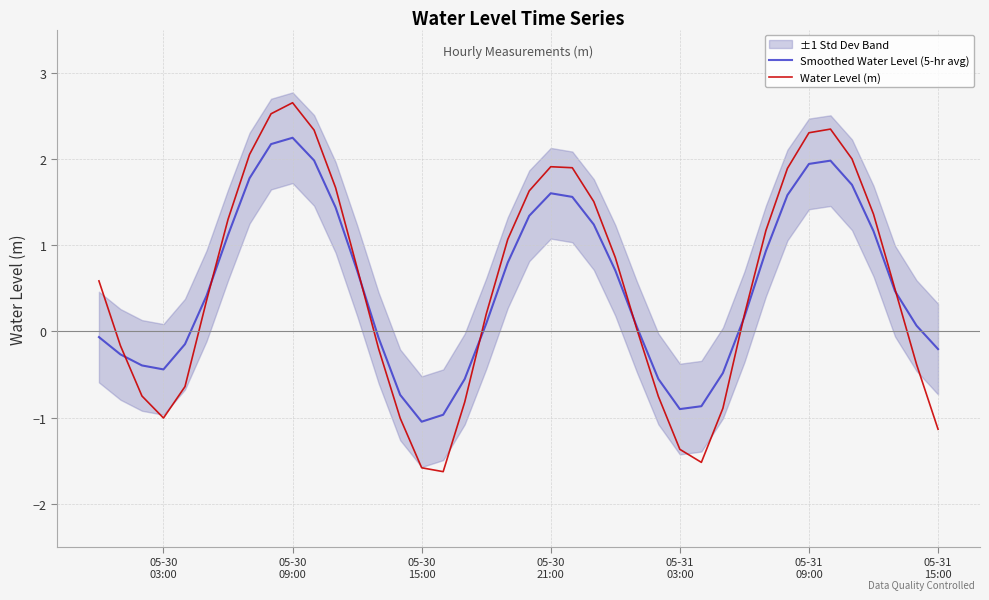

What is the value of the Water Level (m) point at the 17th from the left?

-1.6